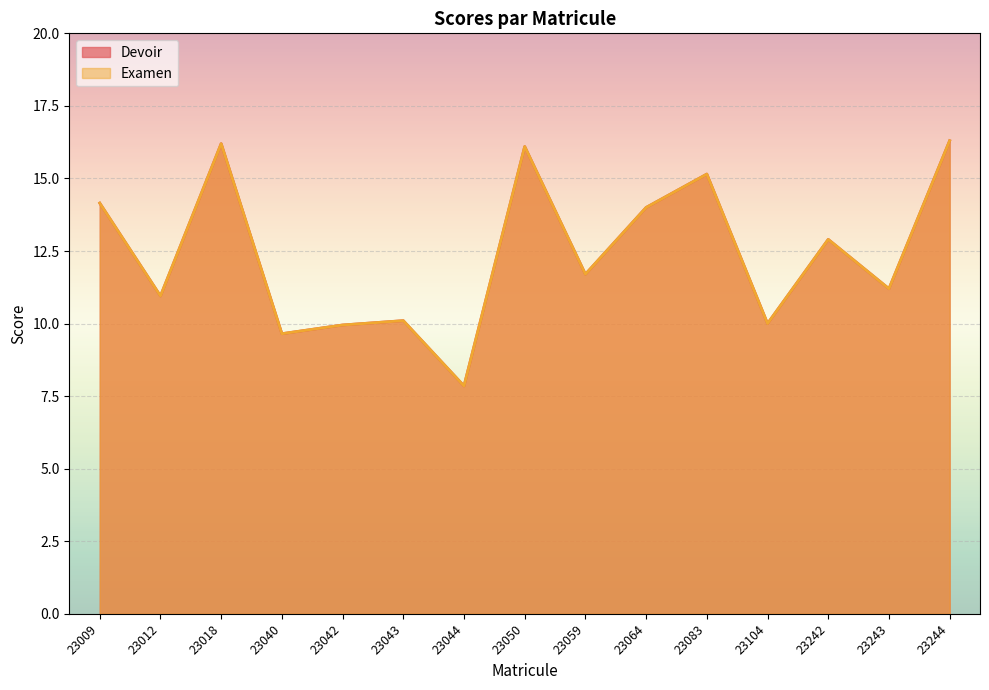

At how many categories does at least one series exceed 14?

5